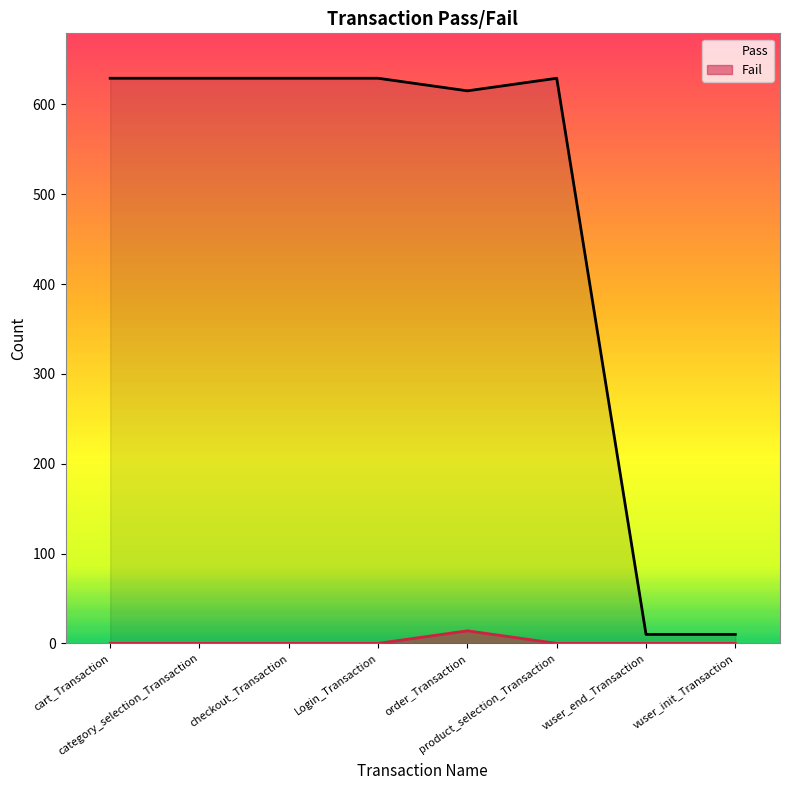

Reading right to left, list all the values displayed in this chart.

Pass: vuser_init_Transaction=10	vuser_end_Transaction=10	product_selection_Transaction=629	order_Transaction=615	Login_Transaction=629	checkout_Transaction=629	category_selection_Transaction=629	cart_Transaction=629
Fail: vuser_init_Transaction=0	vuser_end_Transaction=0	product_selection_Transaction=0	order_Transaction=14	Login_Transaction=0	checkout_Transaction=0	category_selection_Transaction=0	cart_Transaction=0